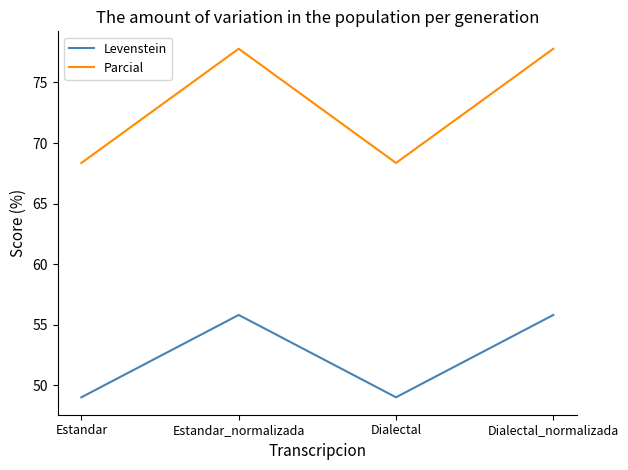

What are all the series names shown in the legend?

Levenstein, Parcial